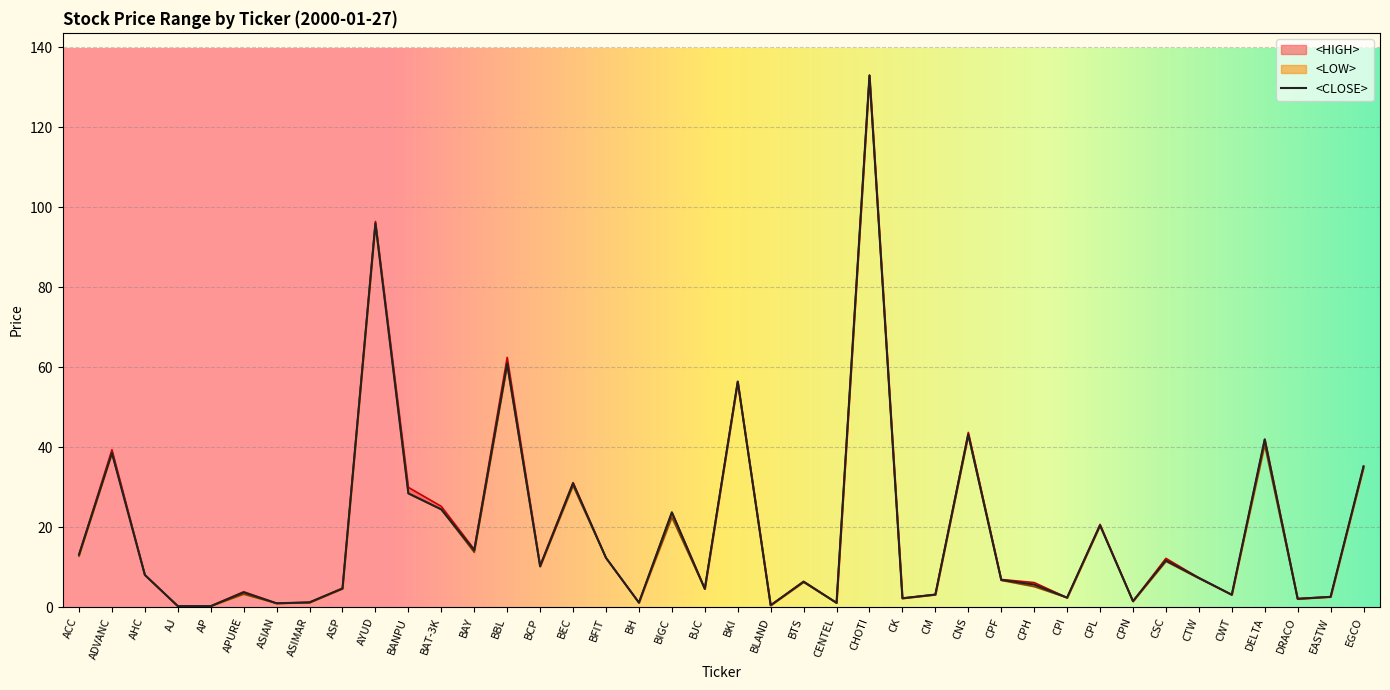

What position from the left is BH?

18